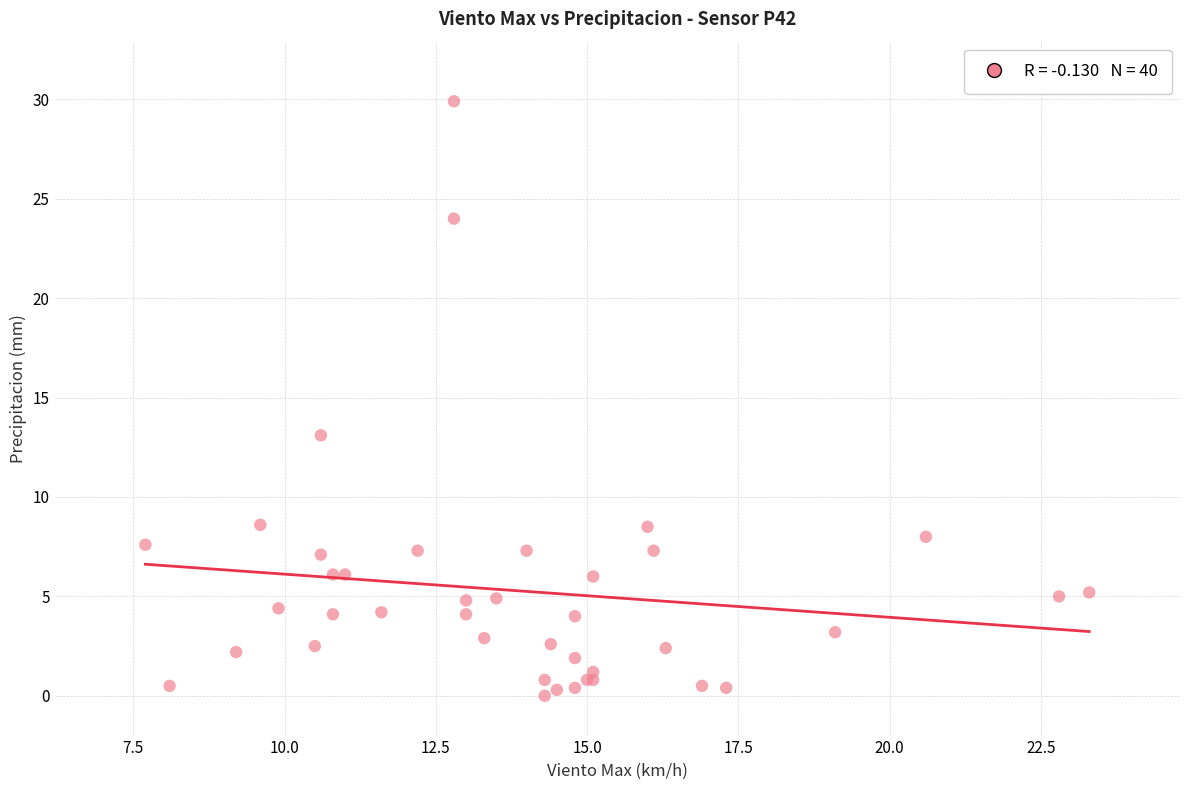

What Y value in the scatter plot is closest to 14?

13.1